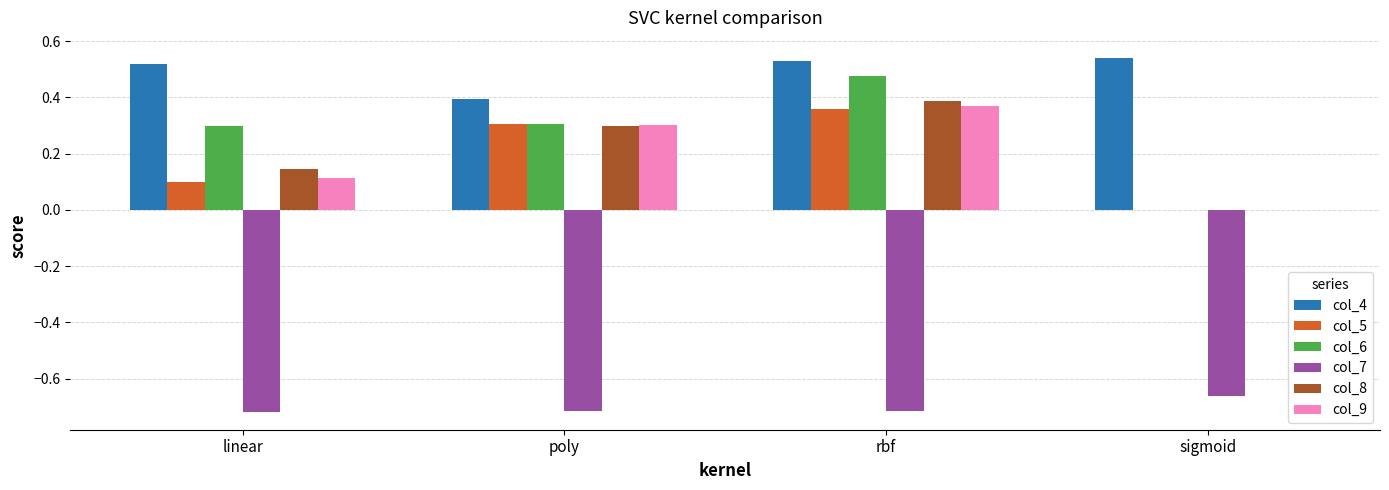

Which series changed the most between linear and rbf?

col_5